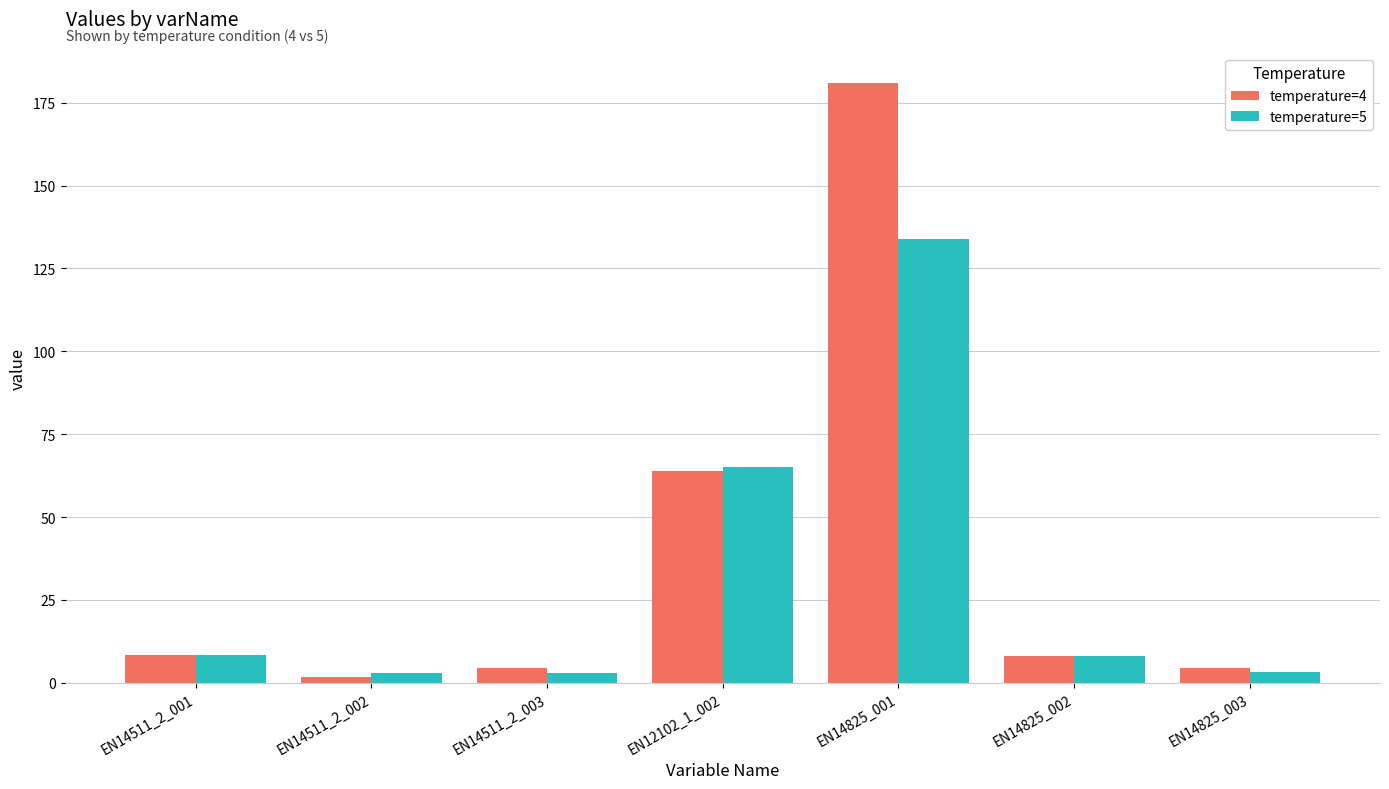

List the series in order of their peak value, lowest first.

temperature=5, temperature=4